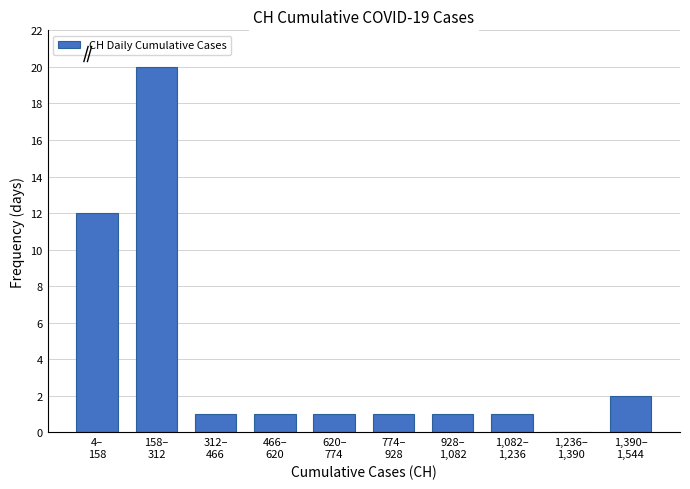

What is the maximum value shown in the chart?

20